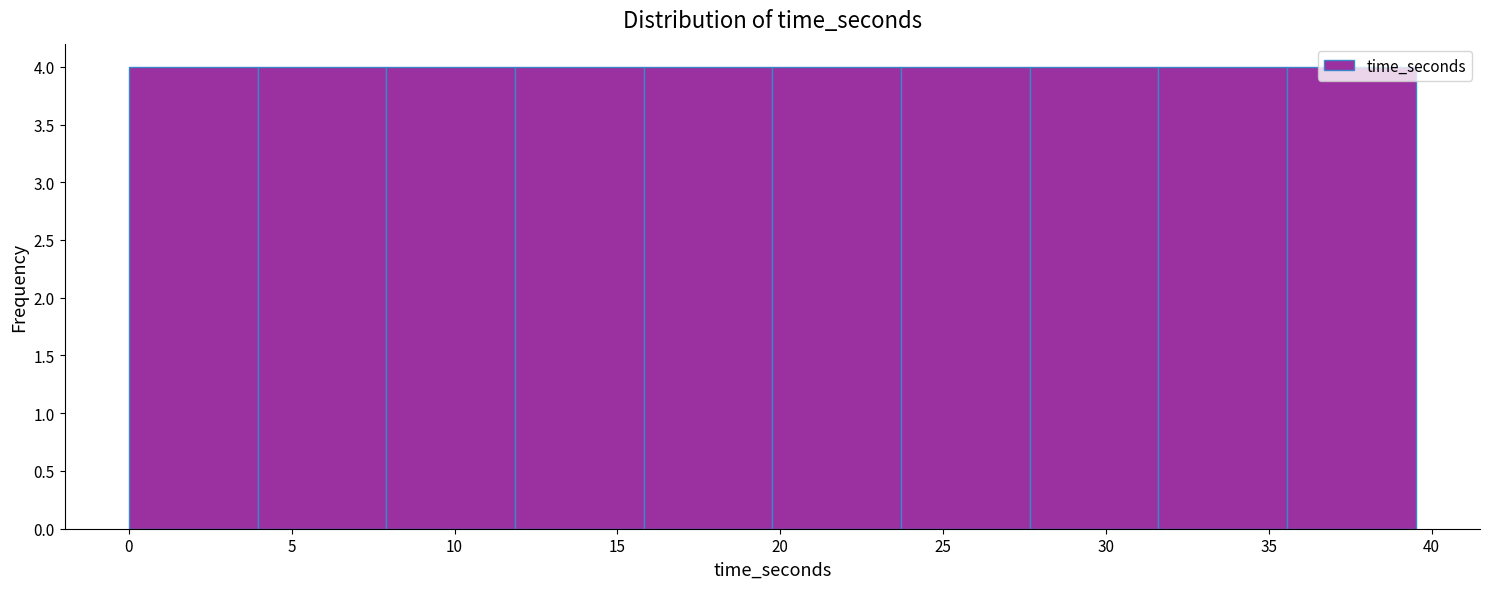

How tall is the bar that spans 8.0 to 12.0 on the x-axis? Neither the bar edges nor the heights are printed on the chart, so give them approximately, as read against the axes.

4